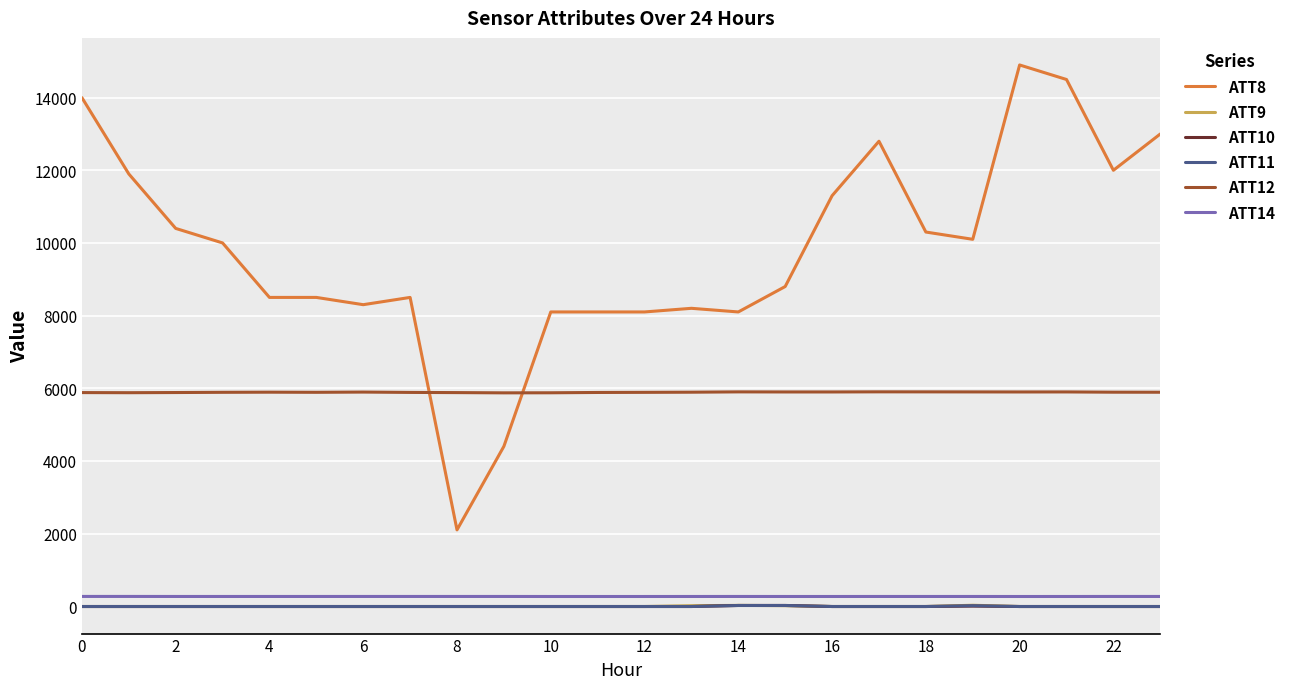

Which series has the largest total across all categories?

ATT8